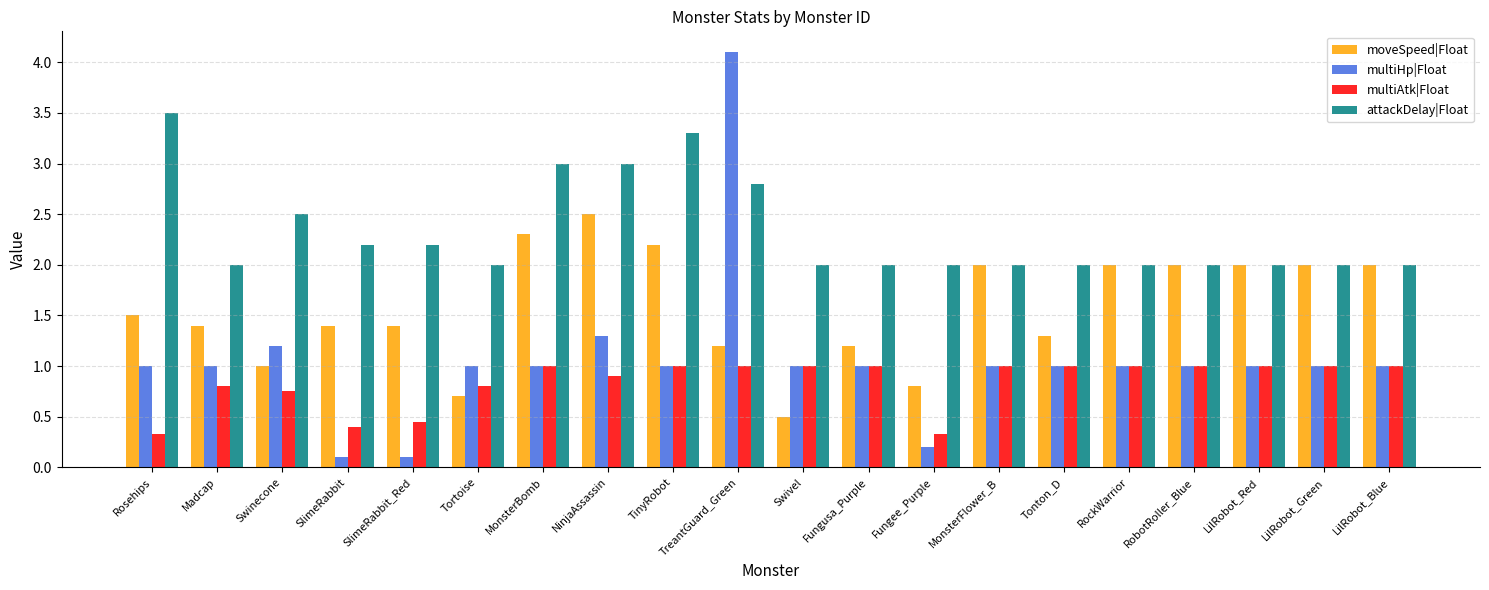

At which category is the sum across all series the highest?

TreantGuard_Green